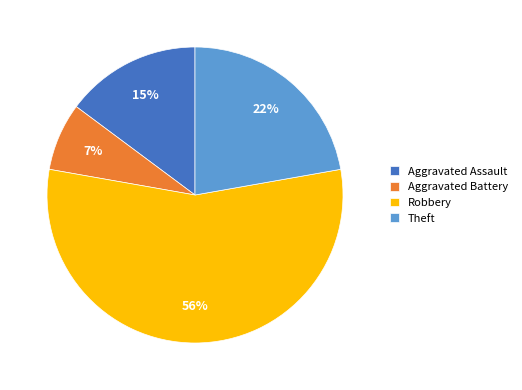

Do Aggravated Assault and Theft together represent more than half of the pie?

No